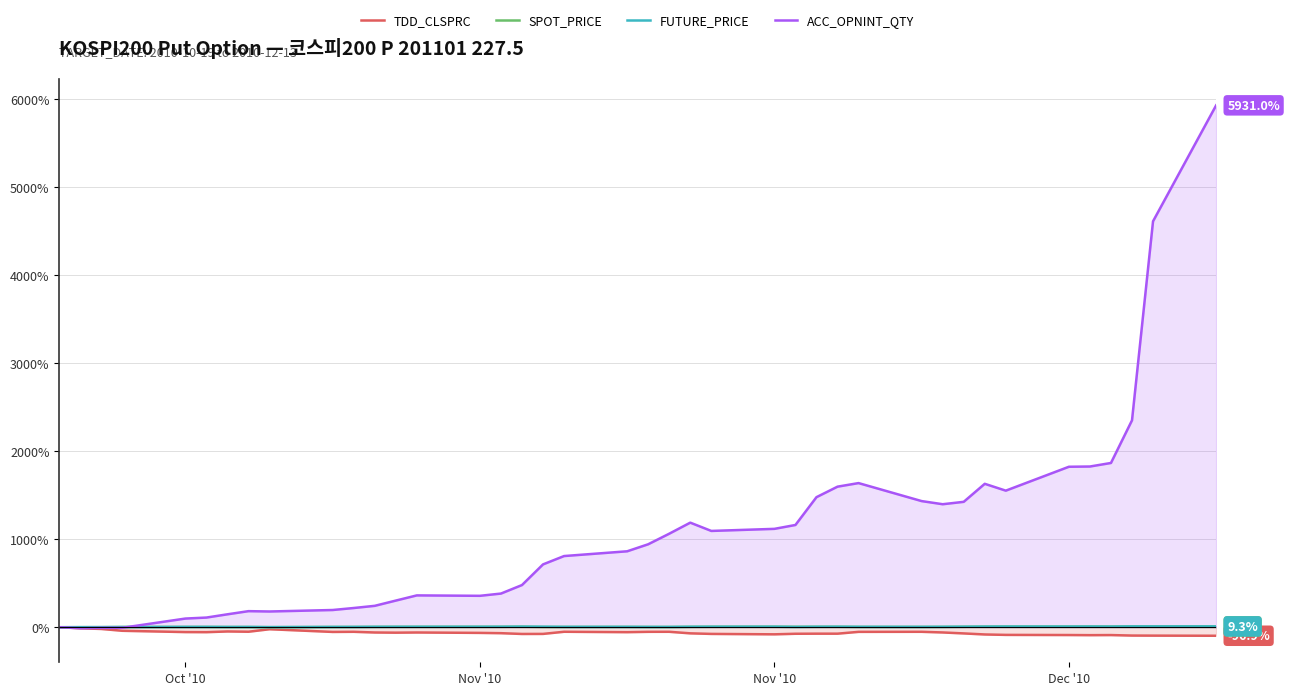

In SPOT_PRICE, how many points are higher than both neighbors (excluding endpoints)?

8